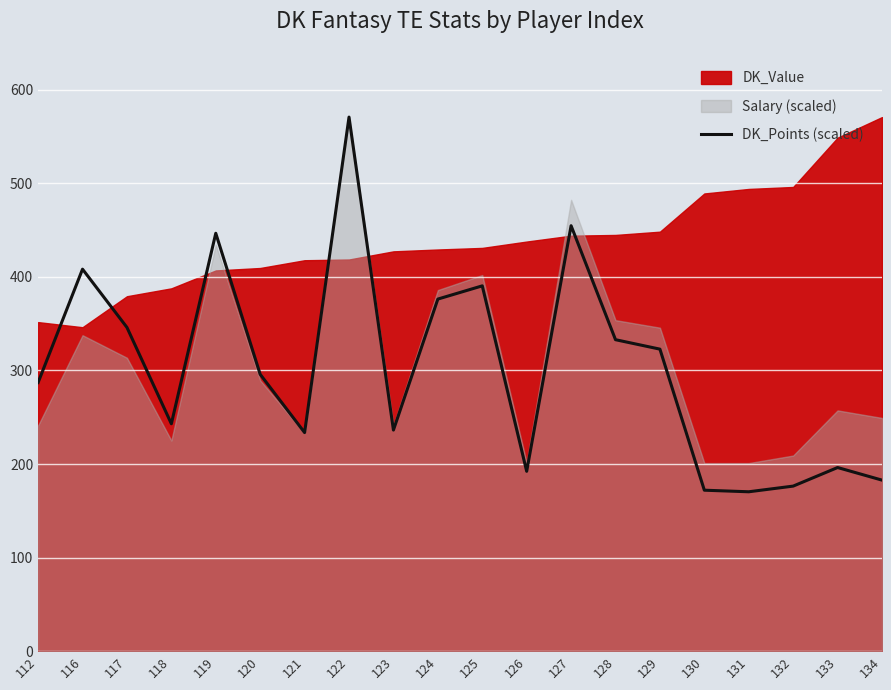

What is the minimum value for DK_Points (scaled)?

170.3